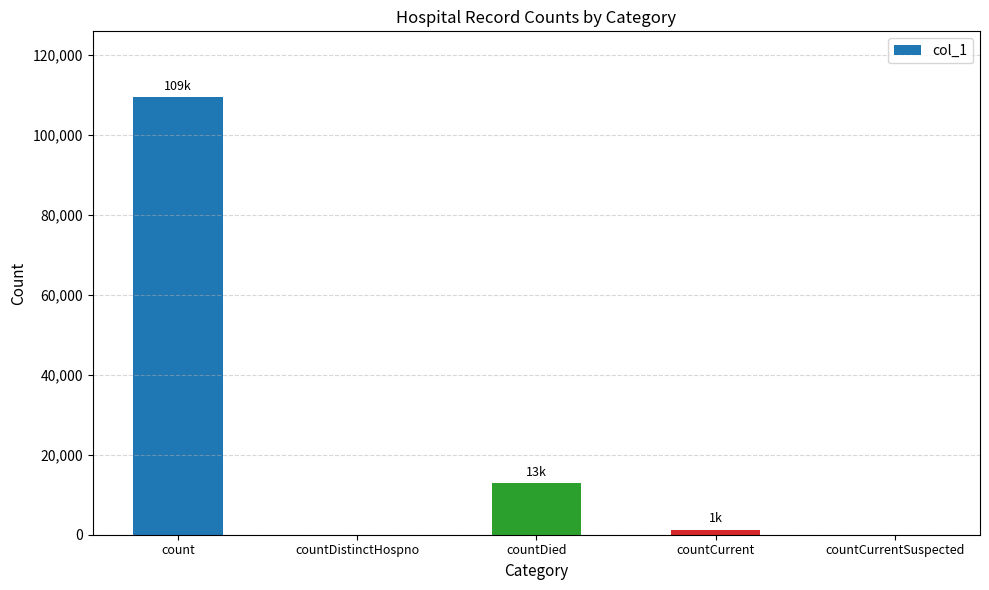

Is it true that the value at countDied is 7093?

False